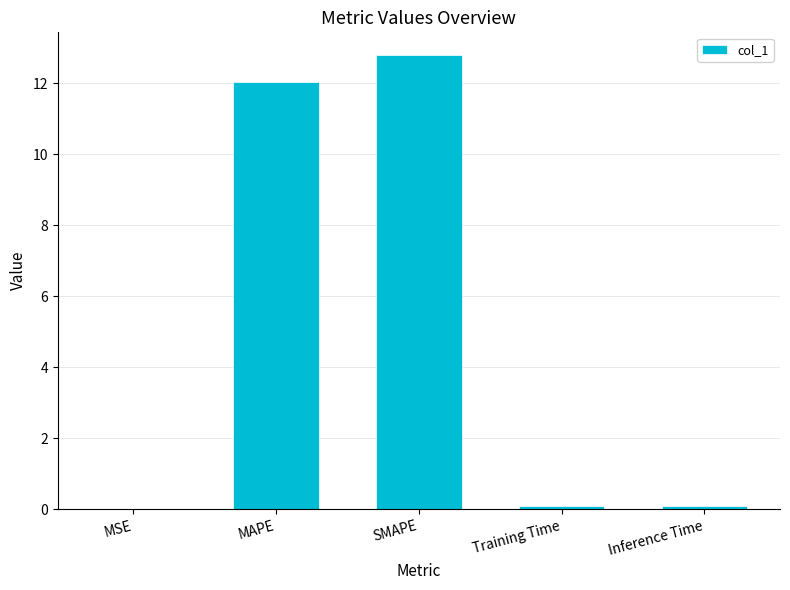

What is the greatest value displayed?

12.8